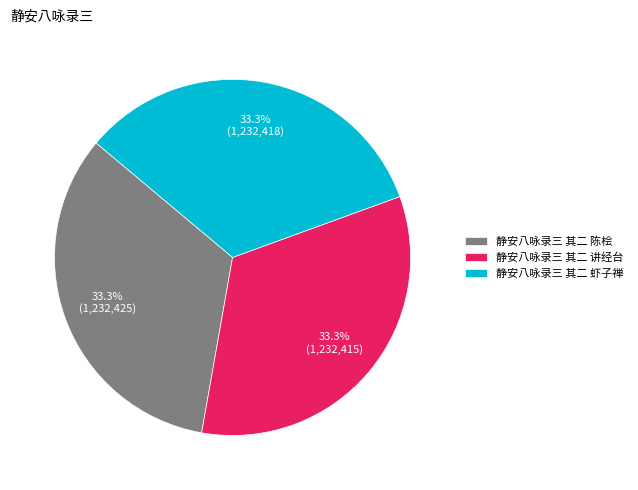

What is the ratio of the value at 静安八咏录三 其二 讲经台 to the value at 静安八咏录三 其二 虾子禅?

1.0